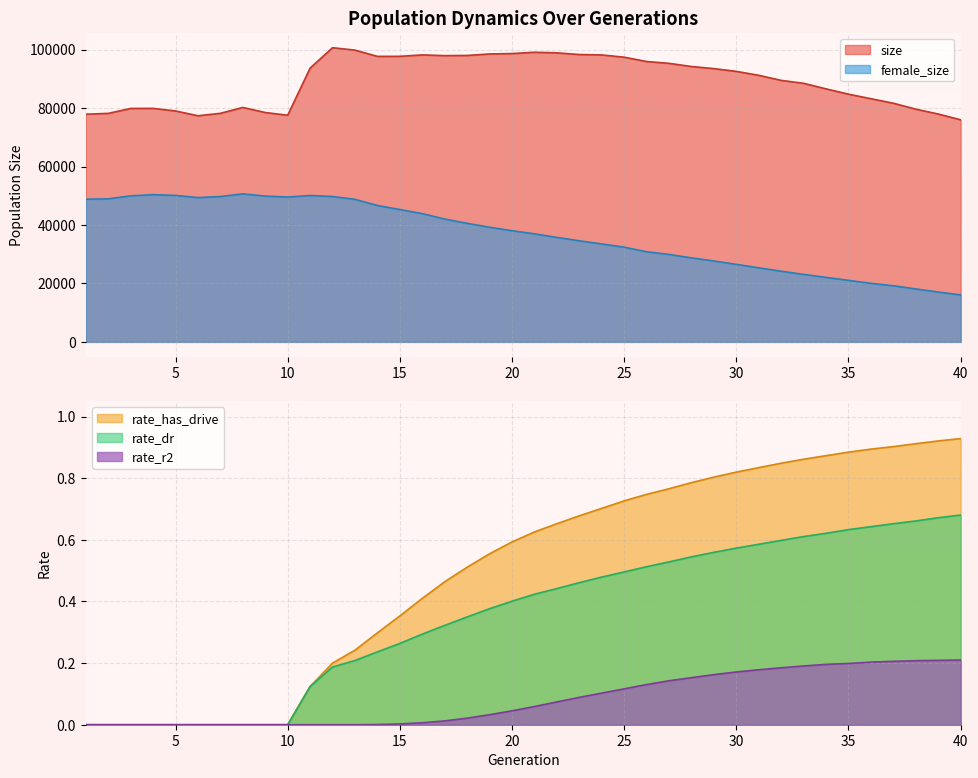

True or false: size and rate_dr cross at least once.

False